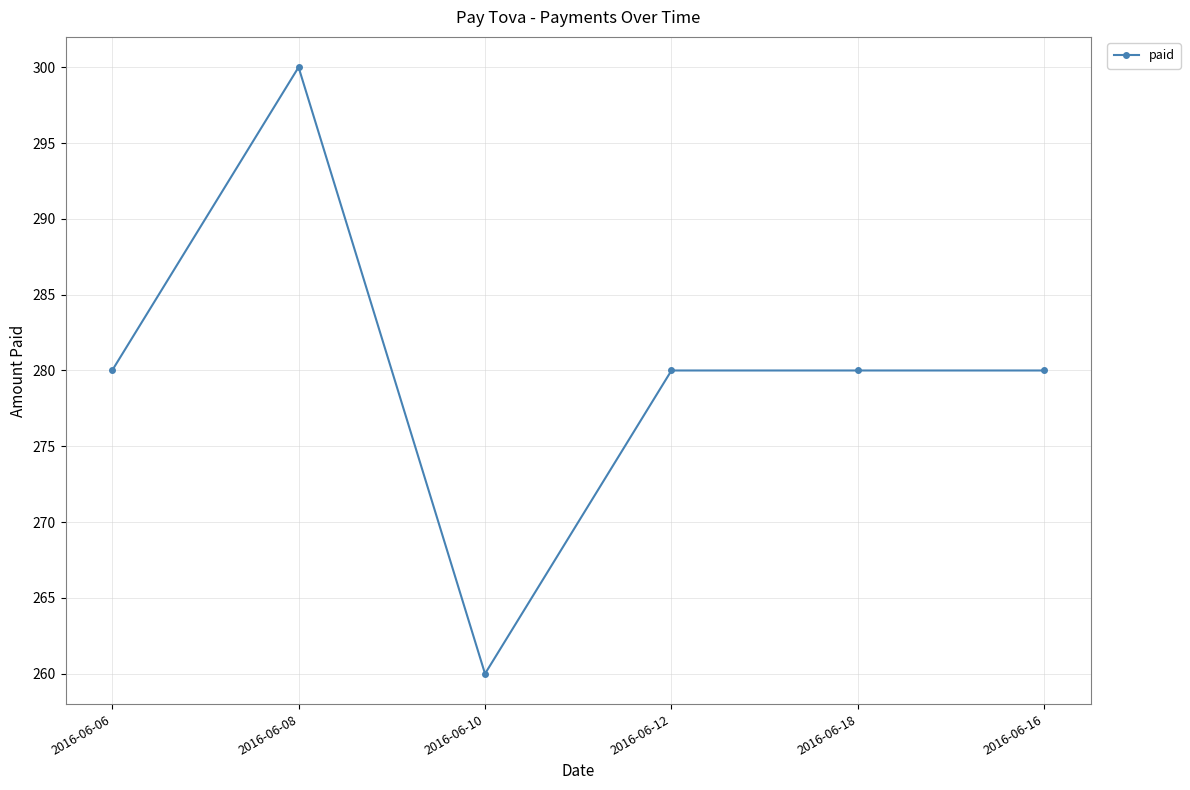

True or false: the data shows 69 at 2016-06-10.

False